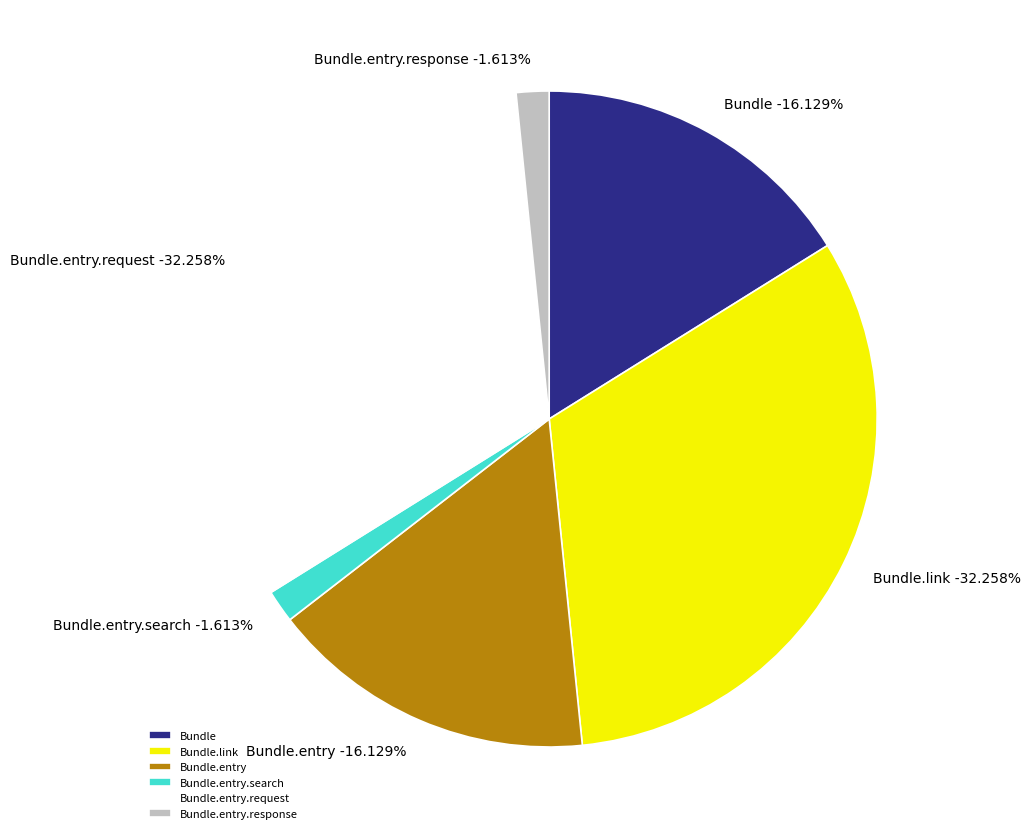

Do Bundle.entry.request and Bundle.implicitRules together represent more than half of the pie?

No